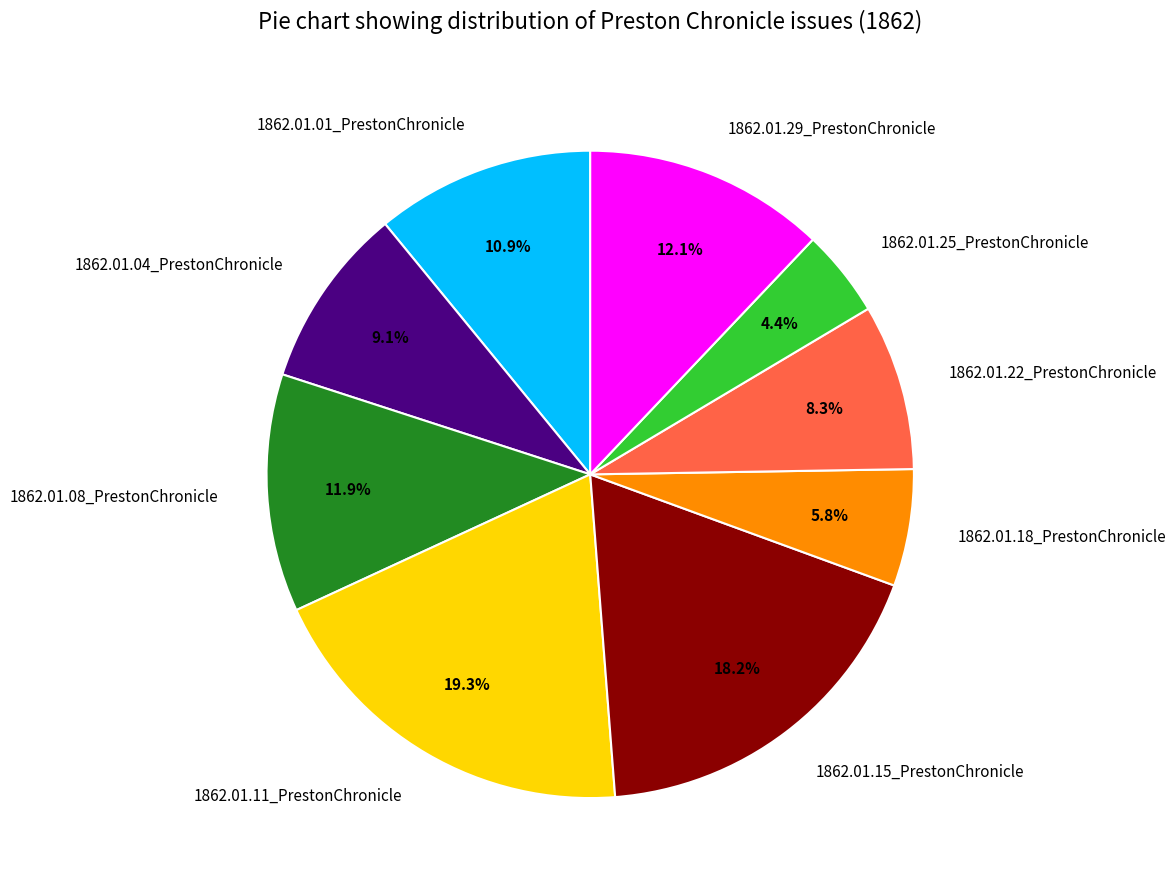

Which category has the biggest portion of the pie?

1862.01.11_PrestonChronicle